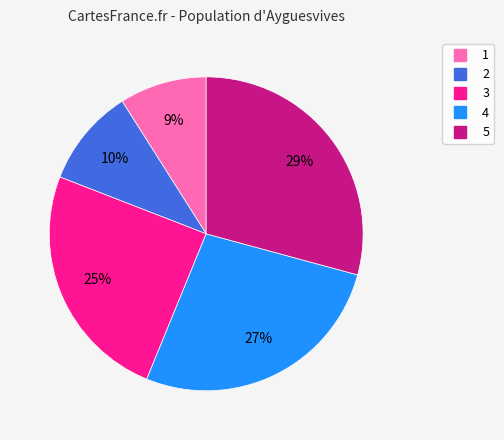

Combined, do 3 and 5 account for over 50%?

Yes